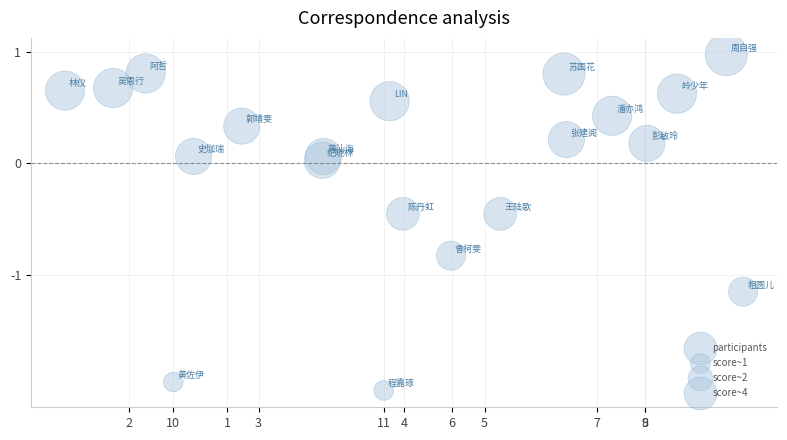

What is the range of Y values (max minus min)?

3.0